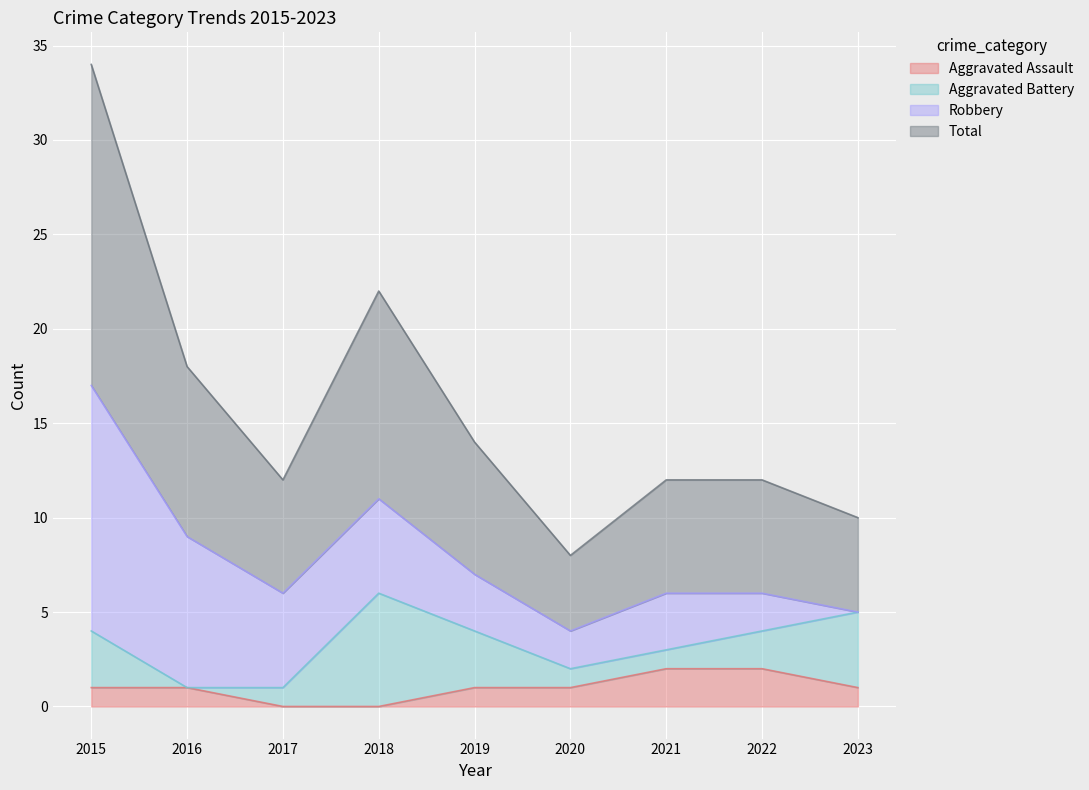

What is the difference between the maximum and minimum values in the Aggravated Assault series?

2